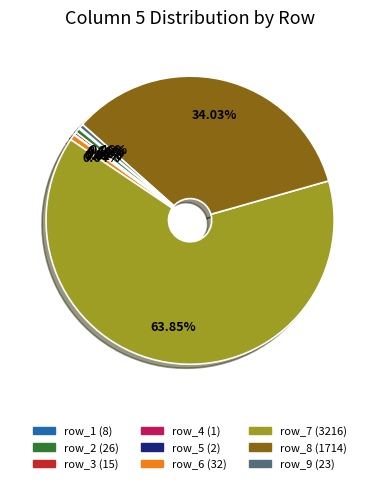

Is there any slice that represents more than half of the pie?

Yes